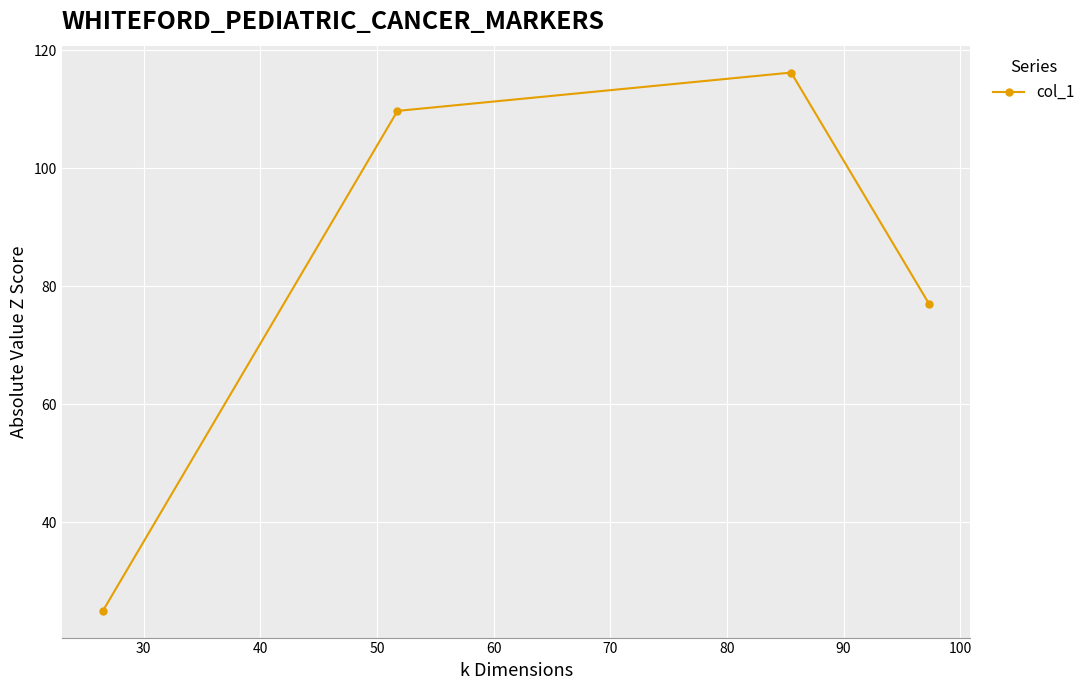

What is the smallest value displayed?

25.0